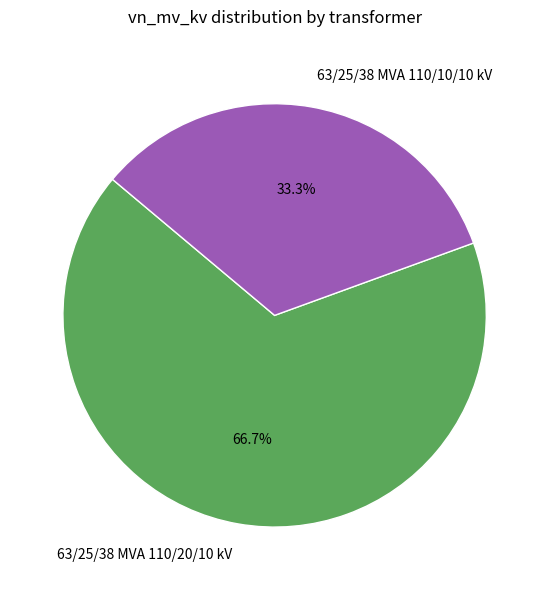

To the nearest percent, what is the combined percentage of 63/25/38 MVA 110/10/10 kV and 63/25/38 MVA 110/20/10 kV?

100%